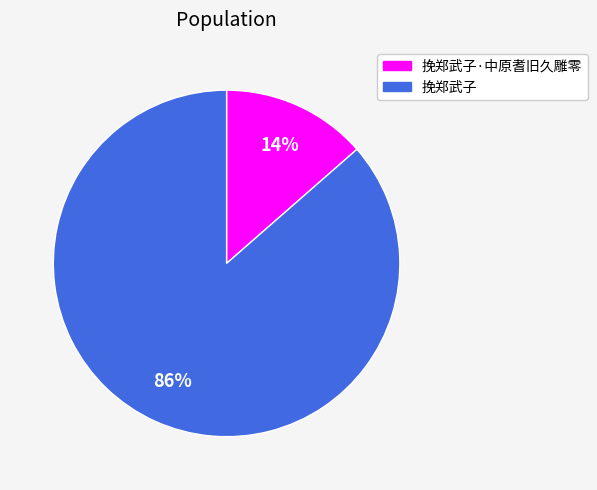

To the nearest percent, what portion does 挽郑武子·中原耆旧久雕零 represent?

14%